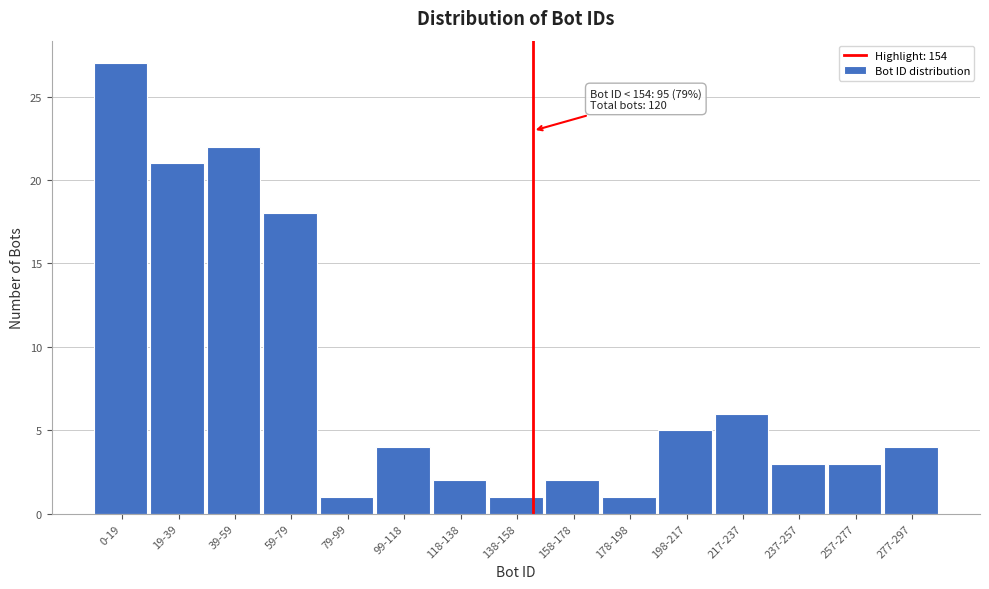

Reading right to left, what are all the values shown in this chart?

4	3	3	6	5	1	2	1	2	4	1	18	22	21	27